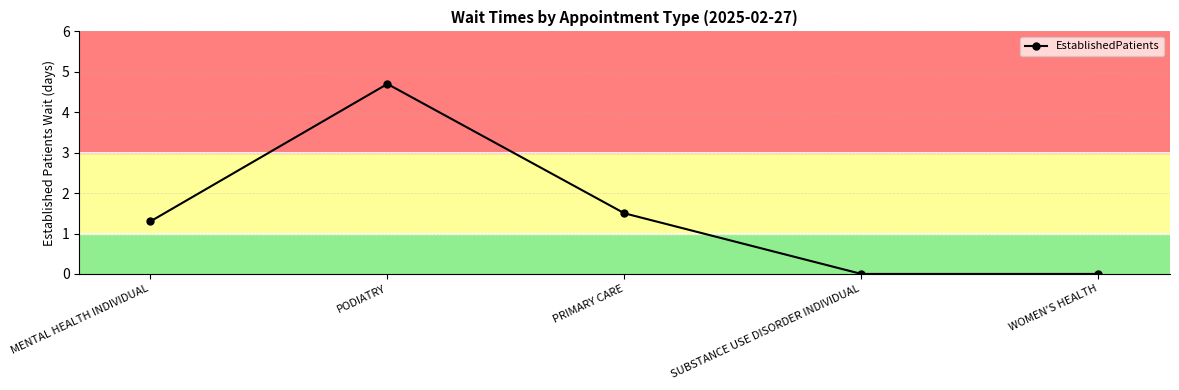

Which label corresponds to the largest value in the chart?

PODIATRY